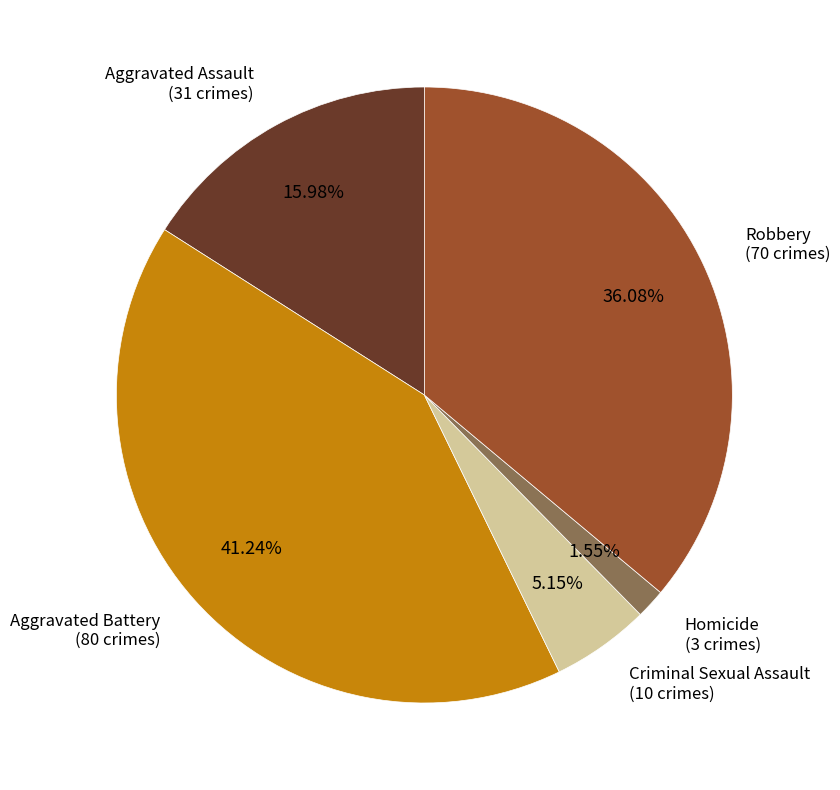

Is there any slice that represents more than half of the pie?

No